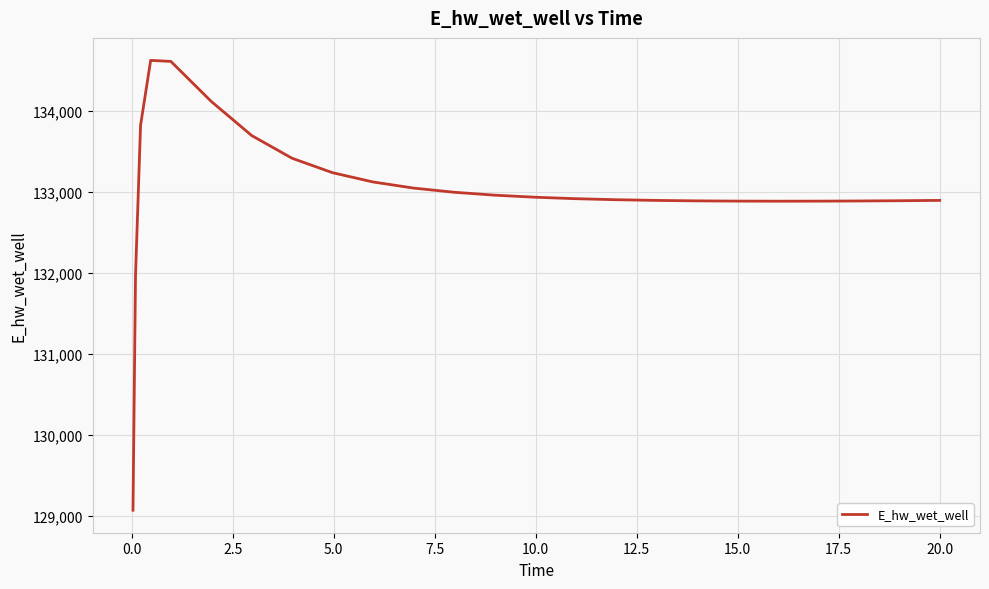

How many categories are shown in the chart?

25